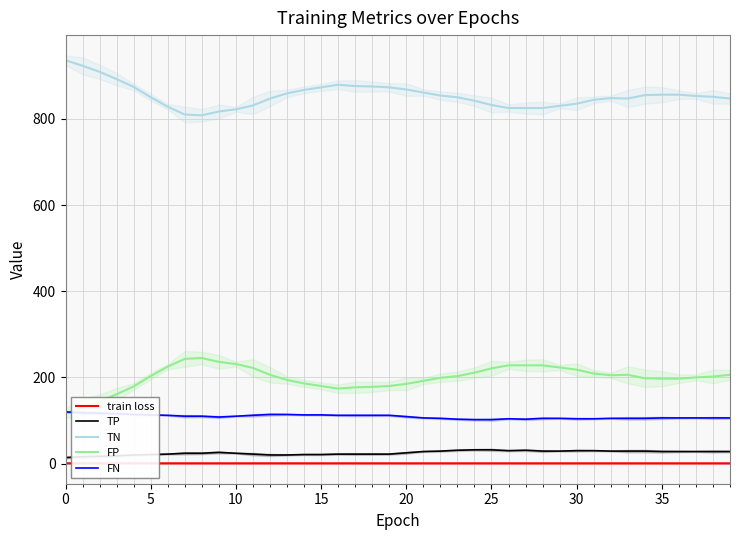

At which label is train loss closest to 0?

39